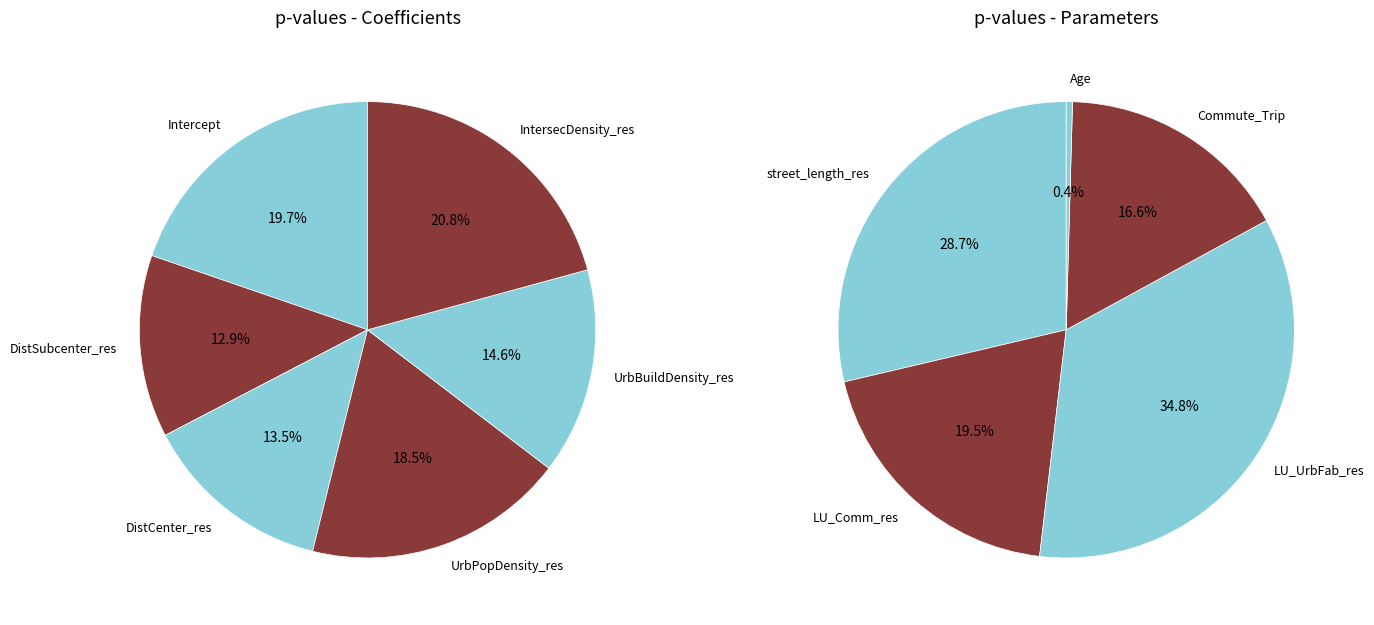

How many slices are in this pie chart?

11